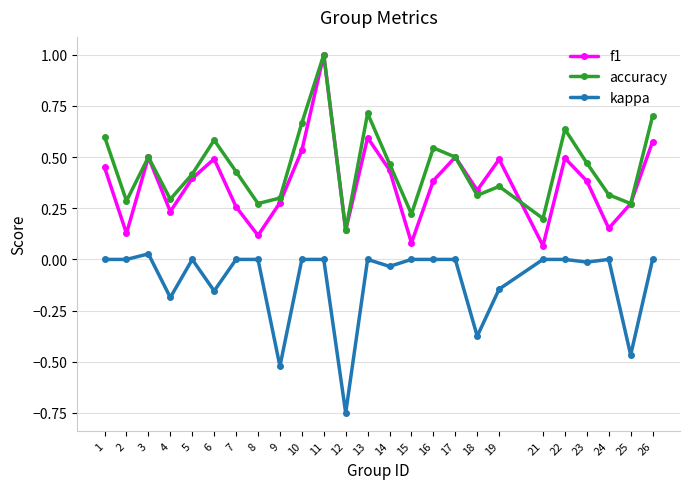

True or false: f1 has more than 2 interior local peaks.

True